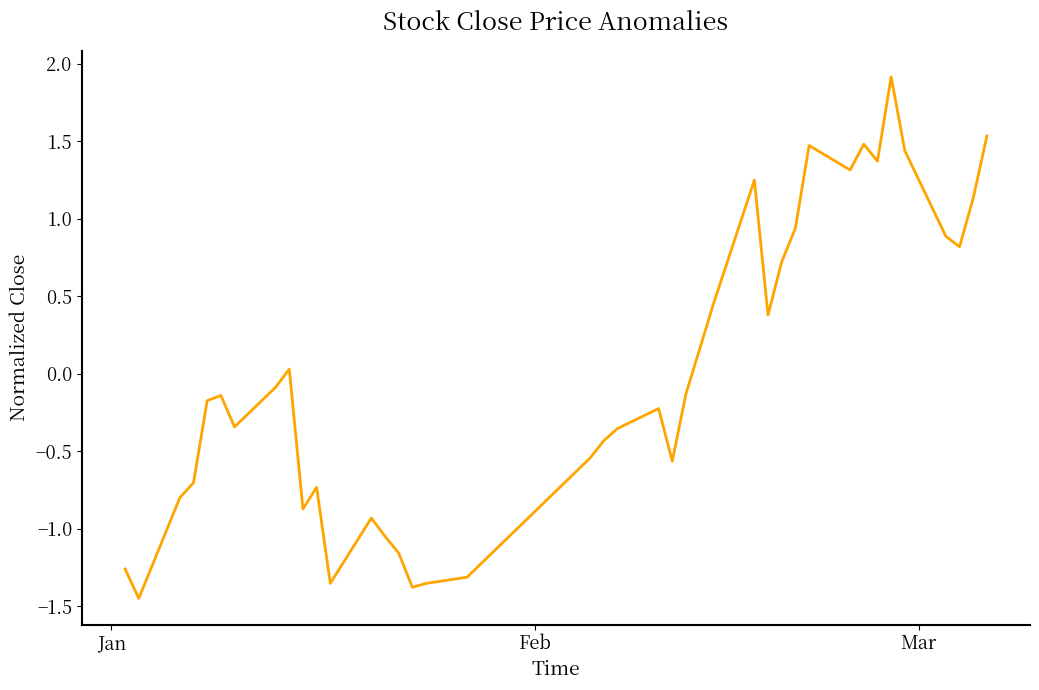

How many lines are shown in the chart?

1